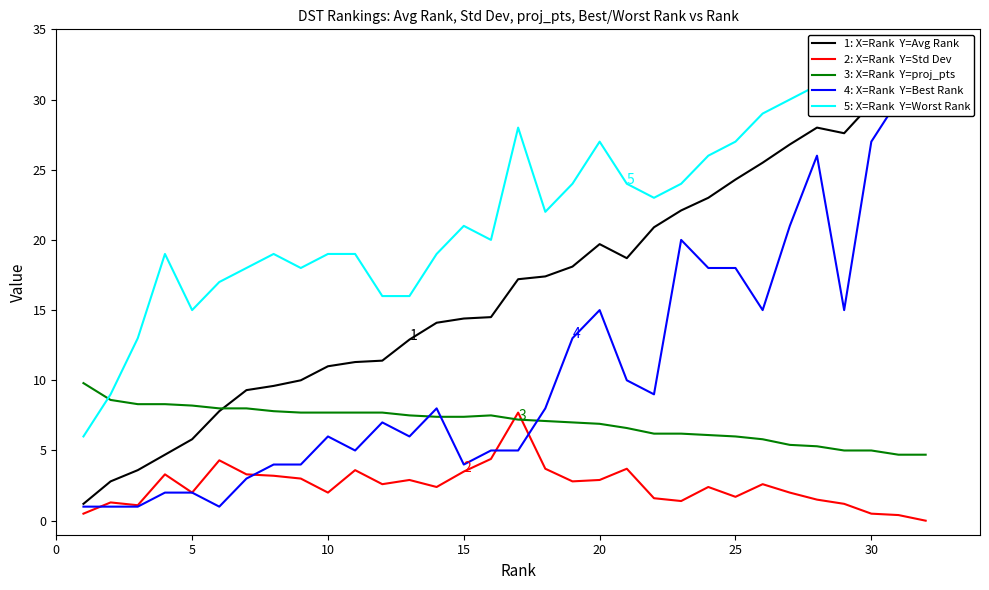

What is the average value of the Worst Rank series?

21.9